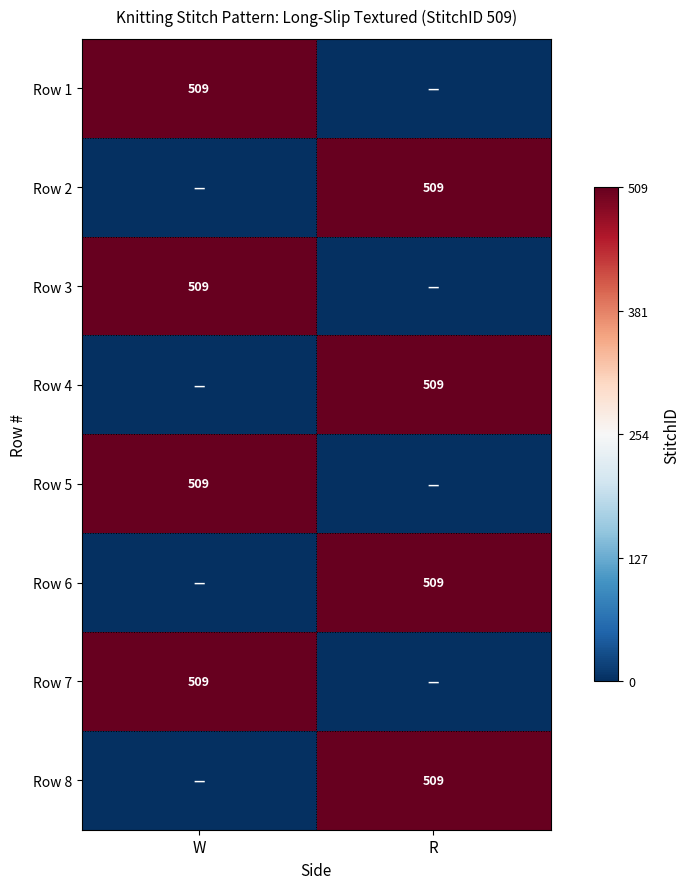

The Row 3 series shows 509.0 at W. True or false?

True